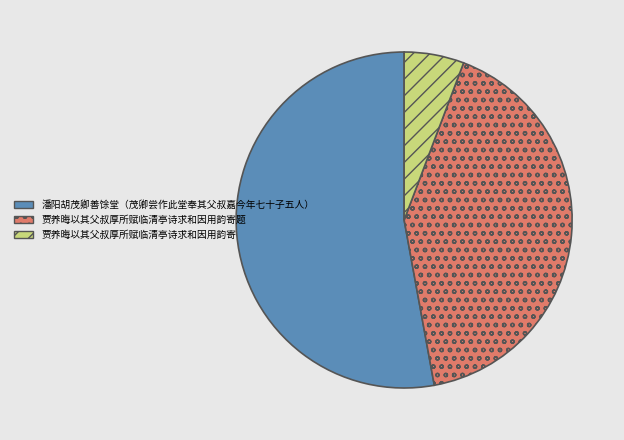

Does 潘阳胡茂卿善馀堂（茂卿尝作此堂奉其父叔嘉今年七十子五人） account for over 50% of the chart?

Yes